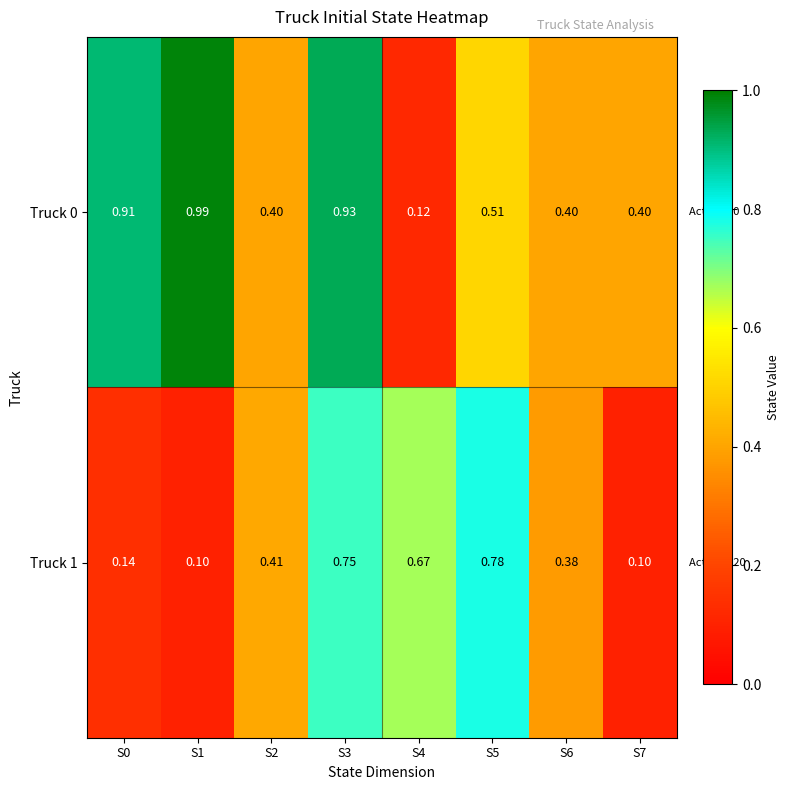

Is the value of Truck 1 at S0 greater than the value of Truck 0 at S7?

No